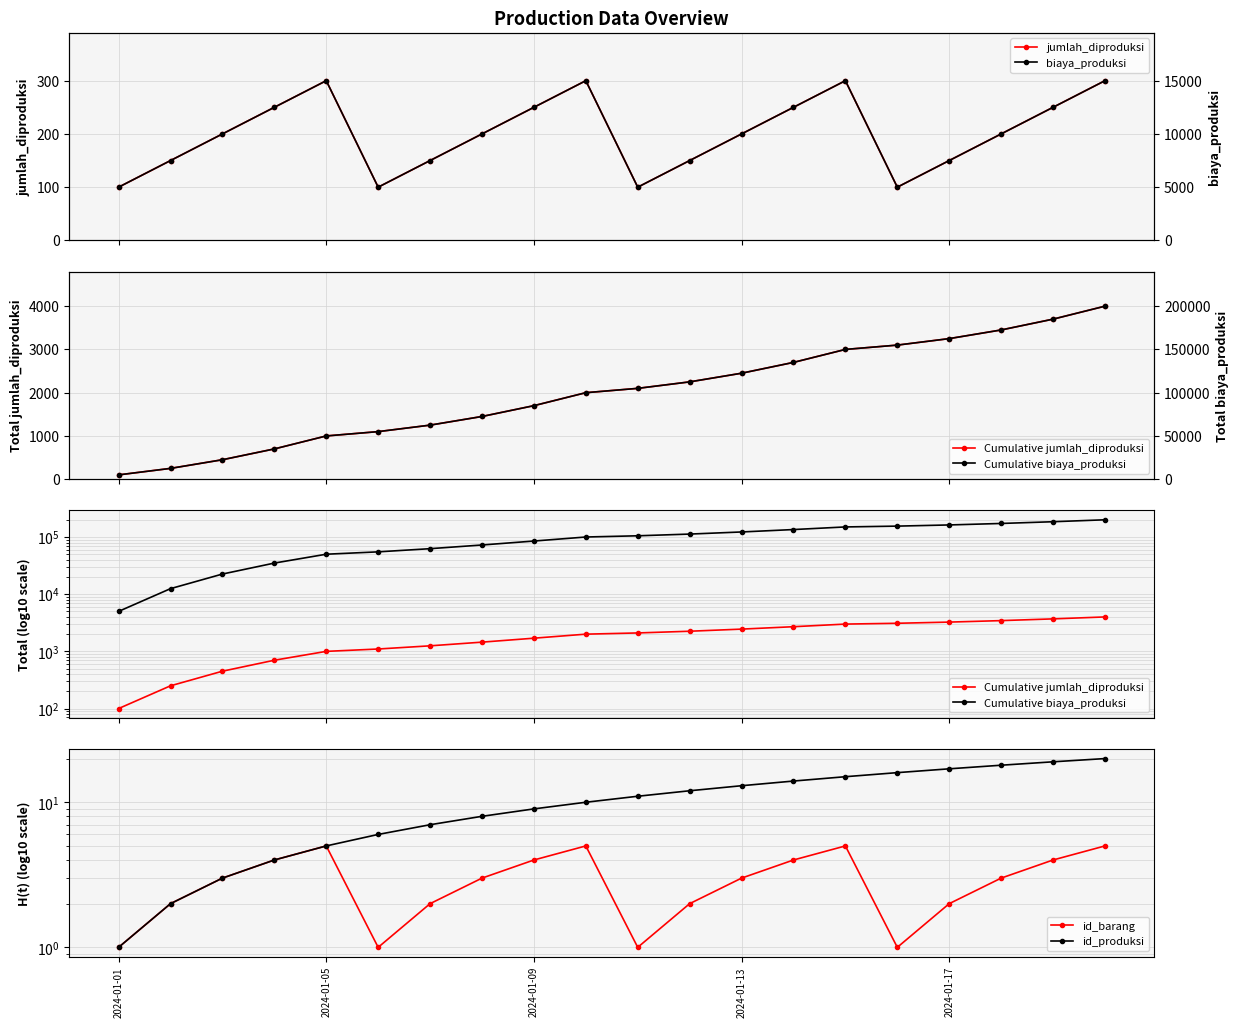

Is it true that id_barang equals 1 at 2024-01-01?

True